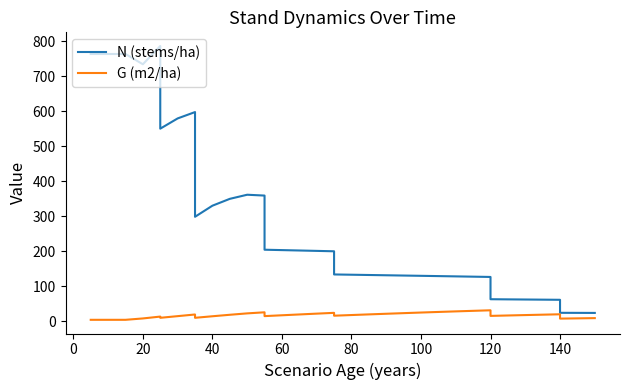

What are all the series names shown in the legend?

N (stems/ha), G (m2/ha)